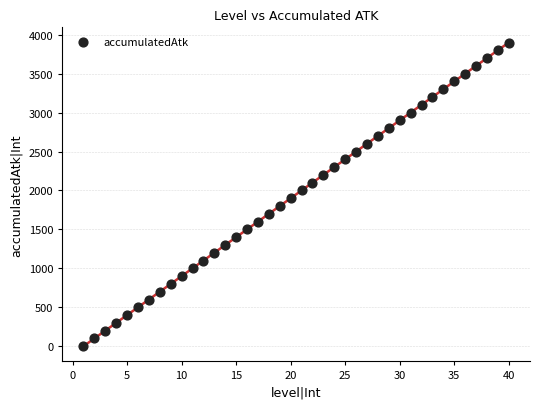

What is the range of X values (max minus min)?

39